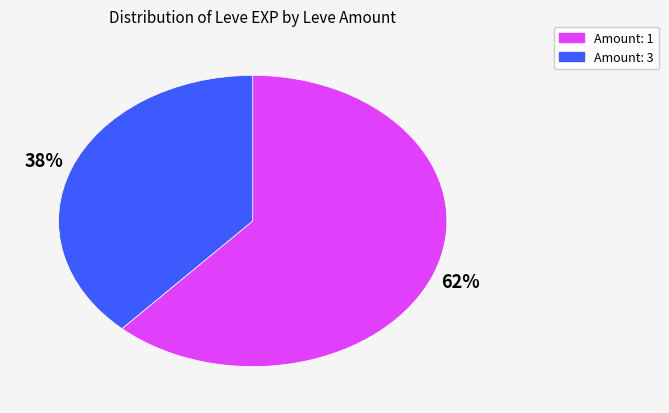

To the nearest percent, what is the average slice percentage?

50%